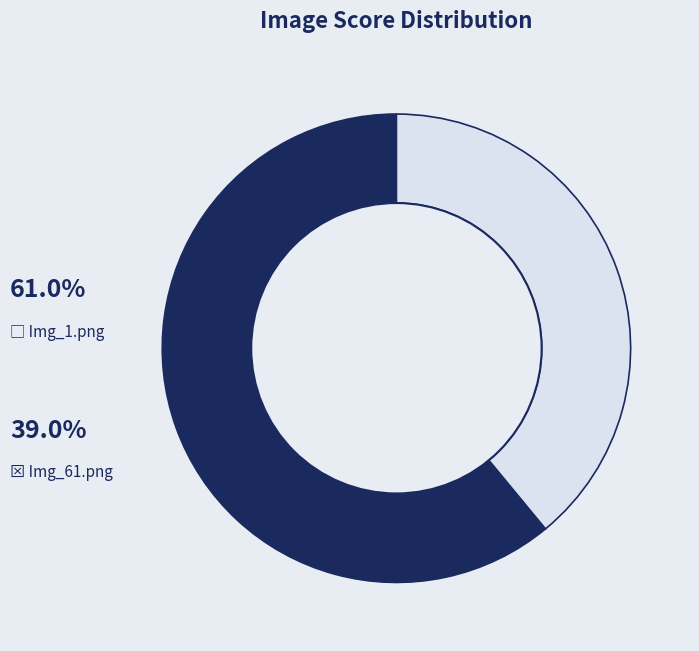

Does any single category account for the majority?

Yes